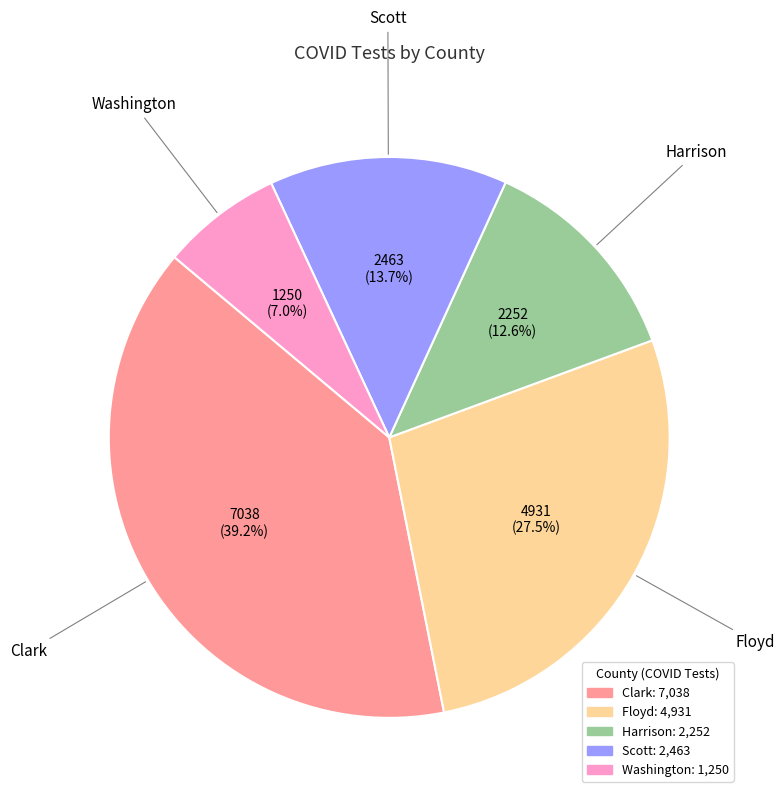

To the nearest percent, what portion does Scott represent?

14%